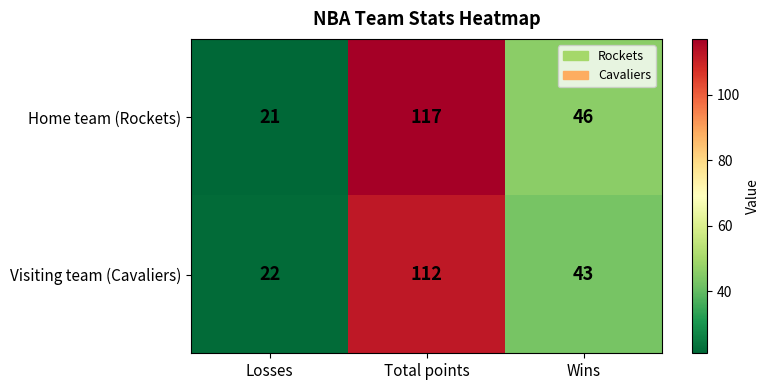

How many Home team (Rockets) values are between 21 and 117?

3